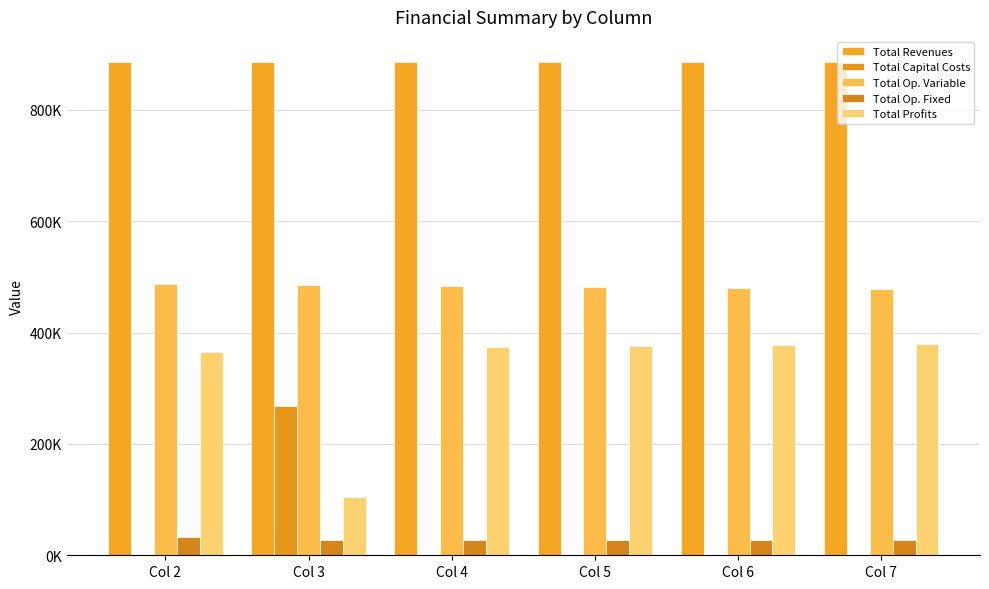

How many groups of bars are there?

6